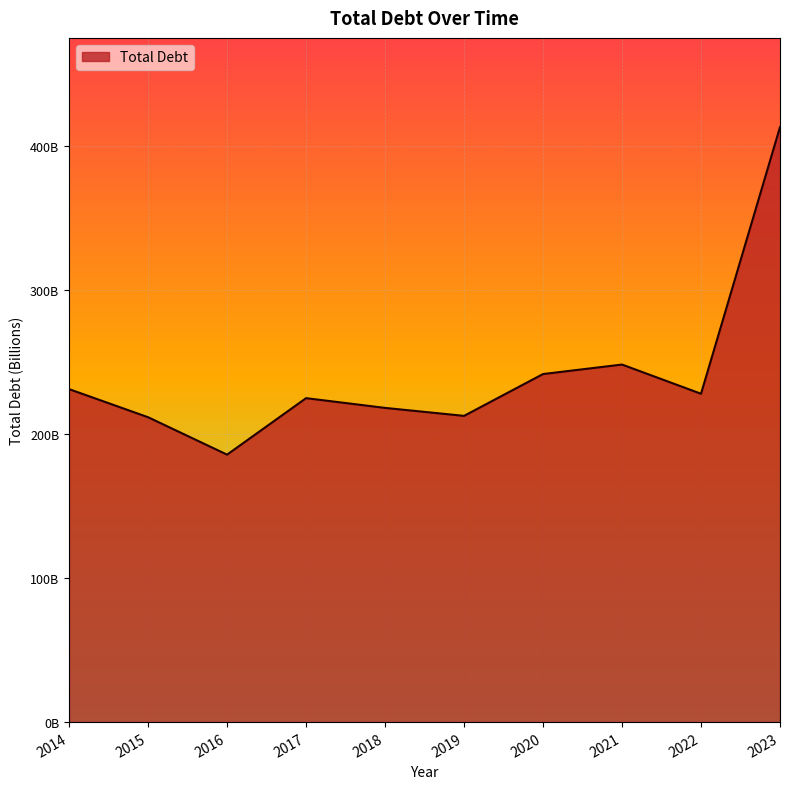

What is the difference between the values at 2023 and 2016?

227444000000